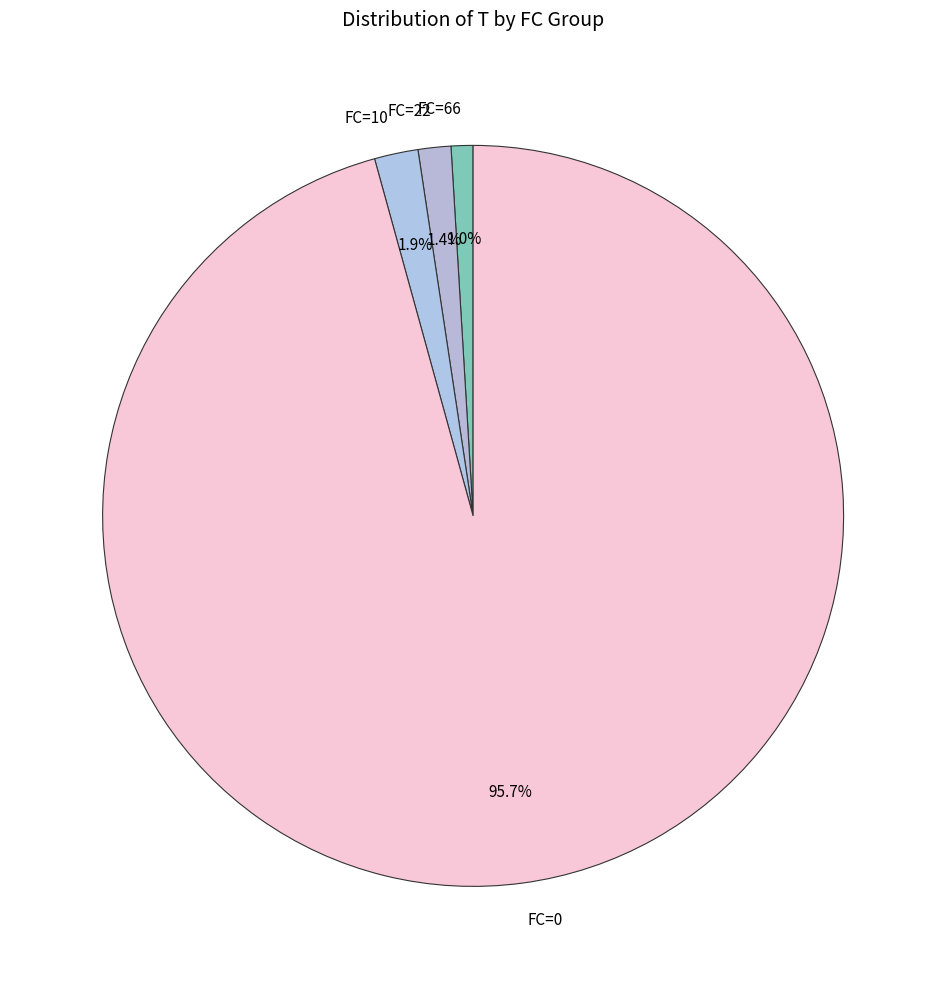

To the nearest percent, what is the average slice percentage?

25%